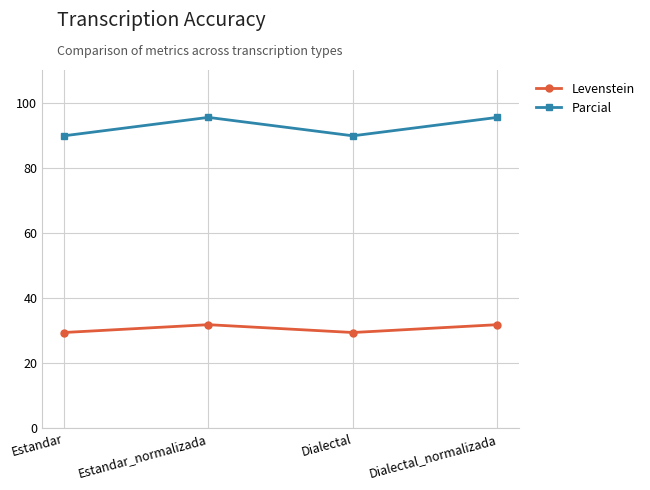

How many interior local peaks does the Levenstein series have?

1